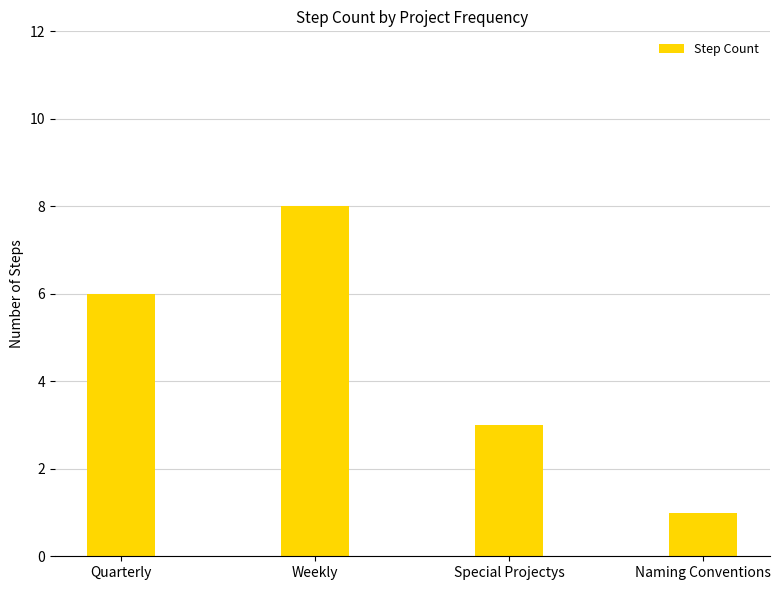

True or false: the data shows 3 at Special Projectys.

True